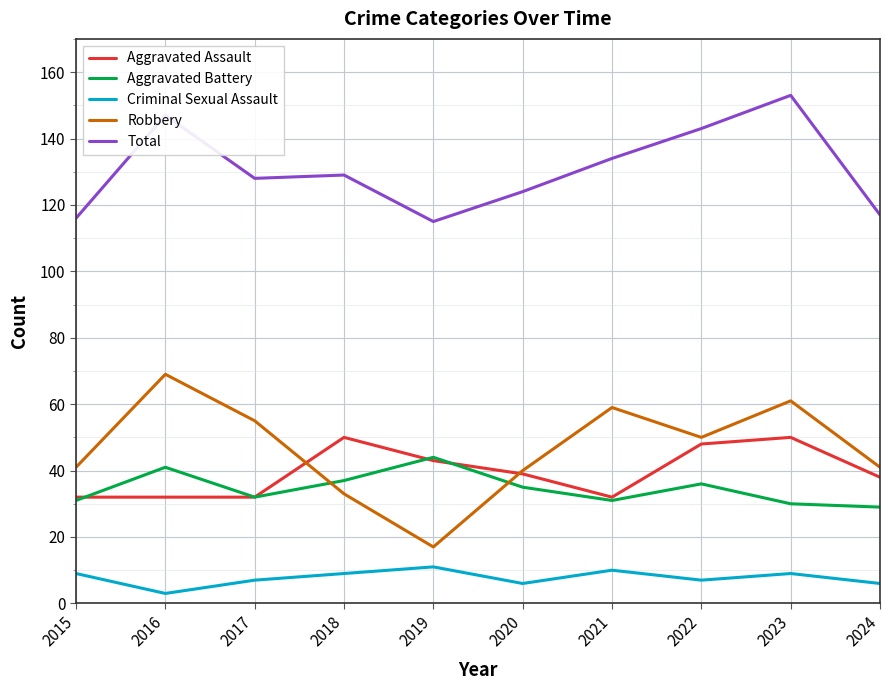

Which series has the widest spread of values?

Robbery